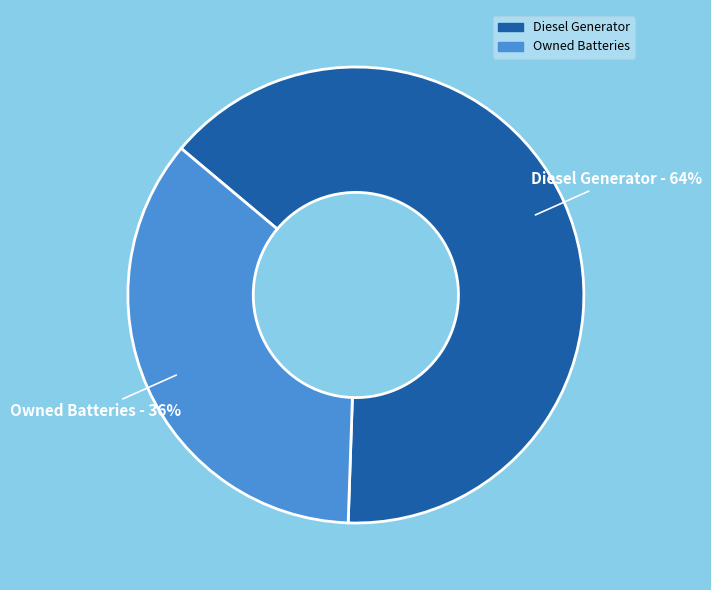

How many segments does this pie chart have?

2